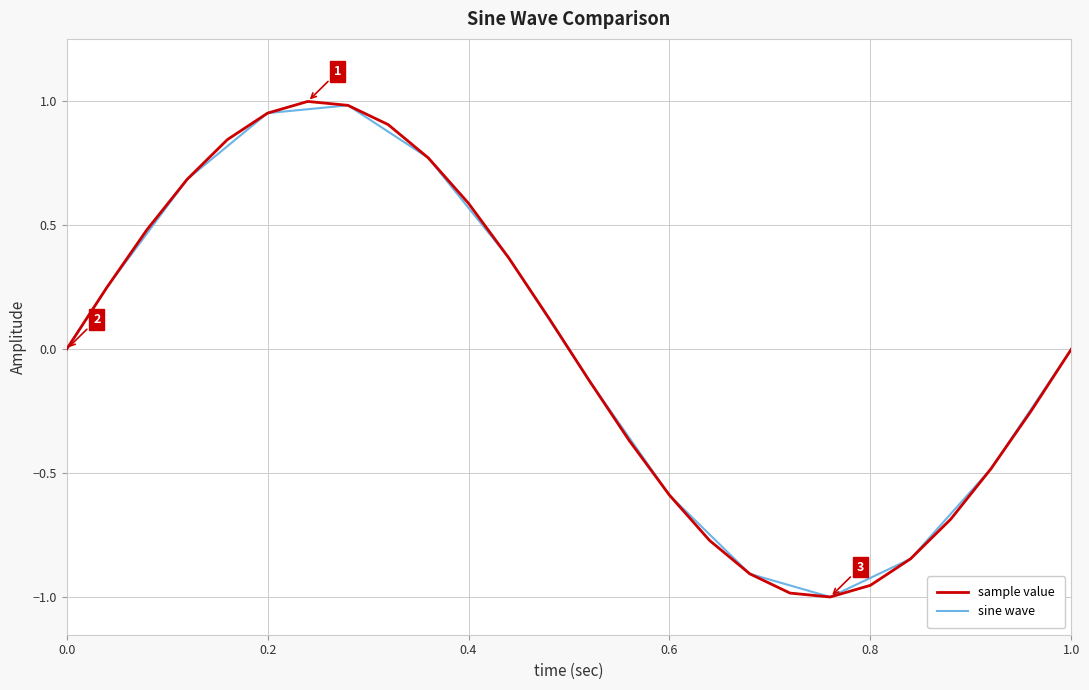

Rank the series by their average value, from highest to lowest.

sine wave, sample value